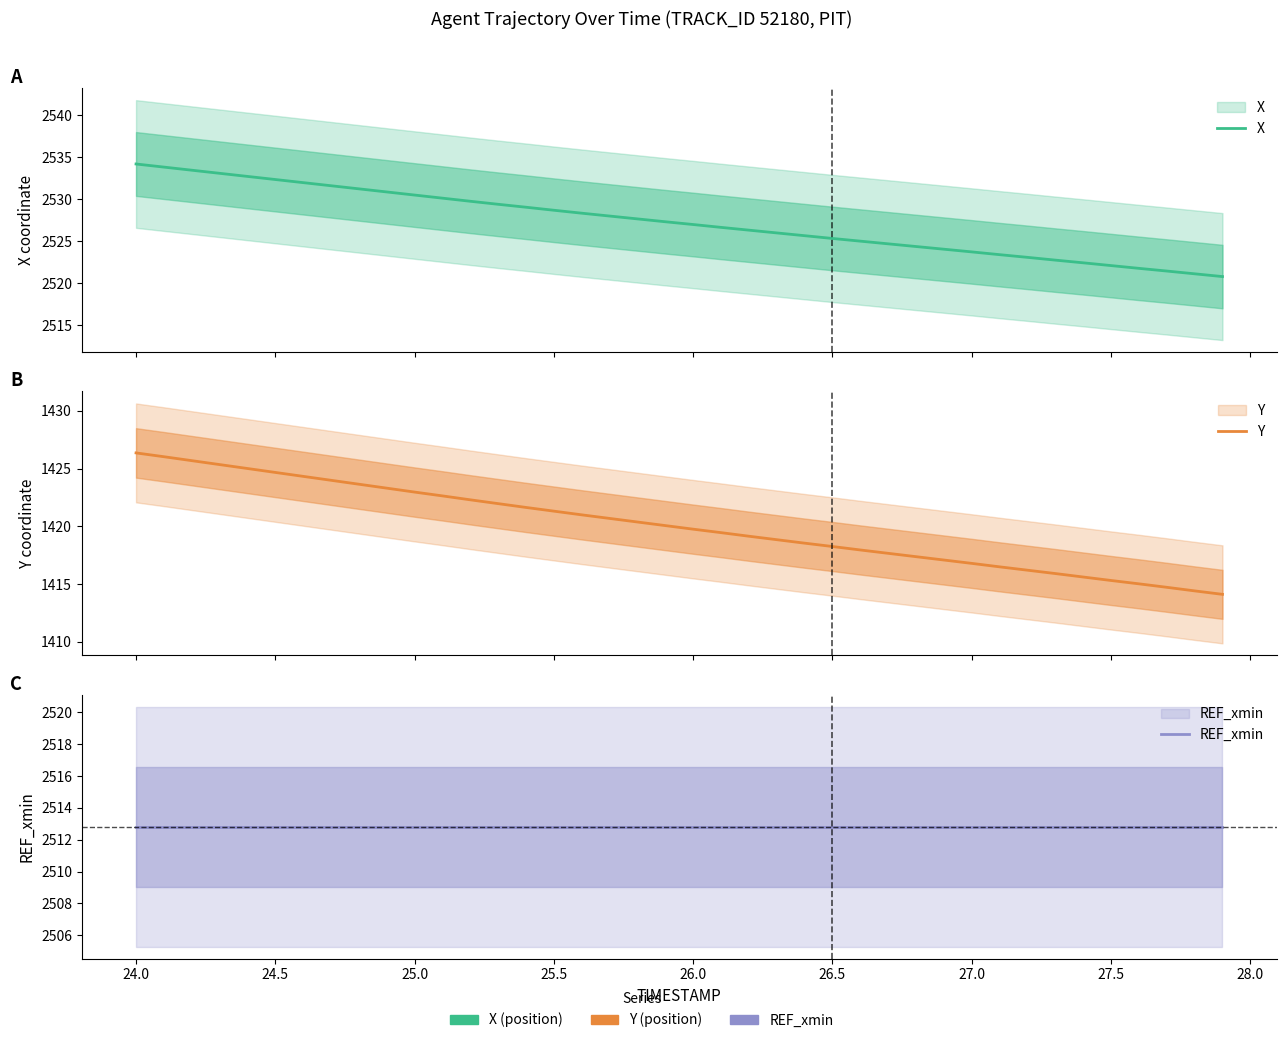

How many categories are shown in the chart?

40